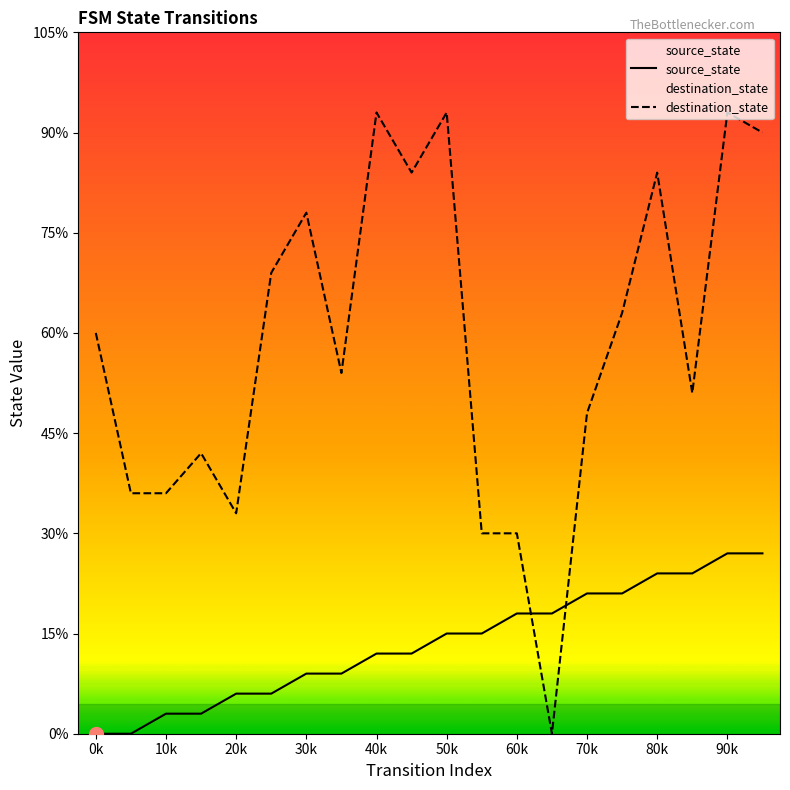

The destination_state series shows 20 at 20k. True or false?

False